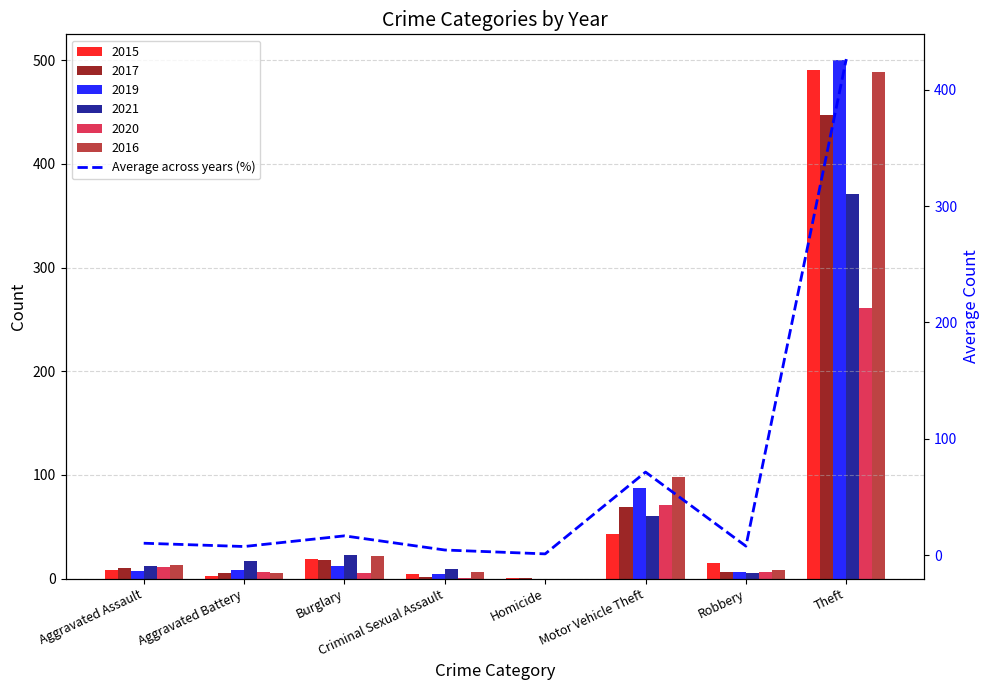

Where is the data nearest to the value 213?

Motor Vehicle Theft